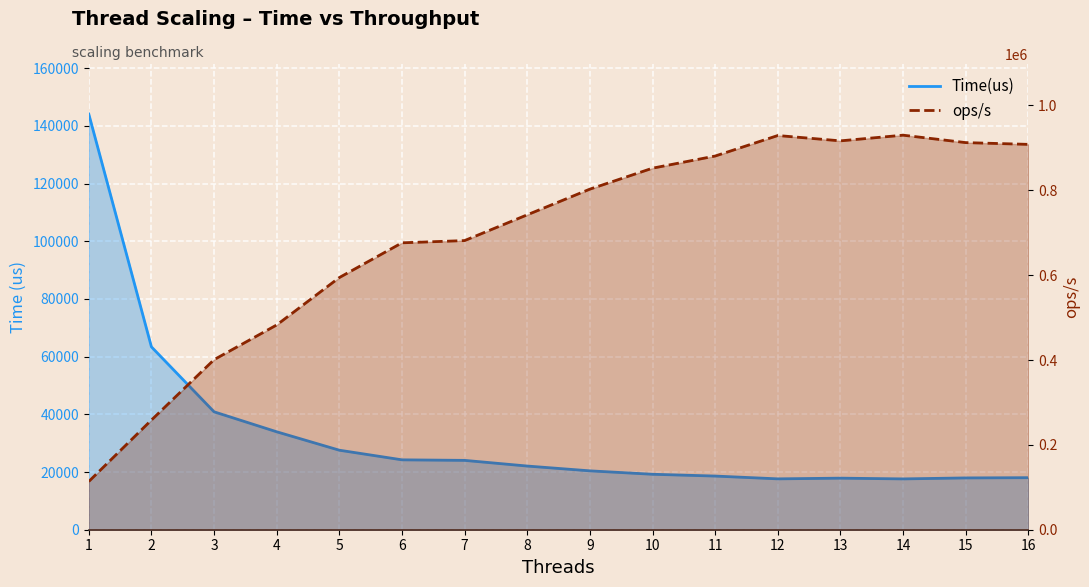

Reading left to right, list all the values displayed in this chart.

Time(us): 1=144095.0	2=63394.0	3=40876.0	4=33949.0	5=27566.0	6=24229.0	7=24041.0	8=22074.0	9=20410.0	10=19227.0	11=18602.0	12=17634.0	13=17876.0	14=17619.0	15=17957.0	16=18039.0
ops/s: 1=113702.8	2=258447.2	3=400822.0	4=482606.3	5=594355.4	6=676214.4	7=681502.4	8=742230.7	9=802743.8	10=852135.0	11=880765.5	12=929114.2	13=916536.1	14=929905.2	15=912401.8	16=908254.3